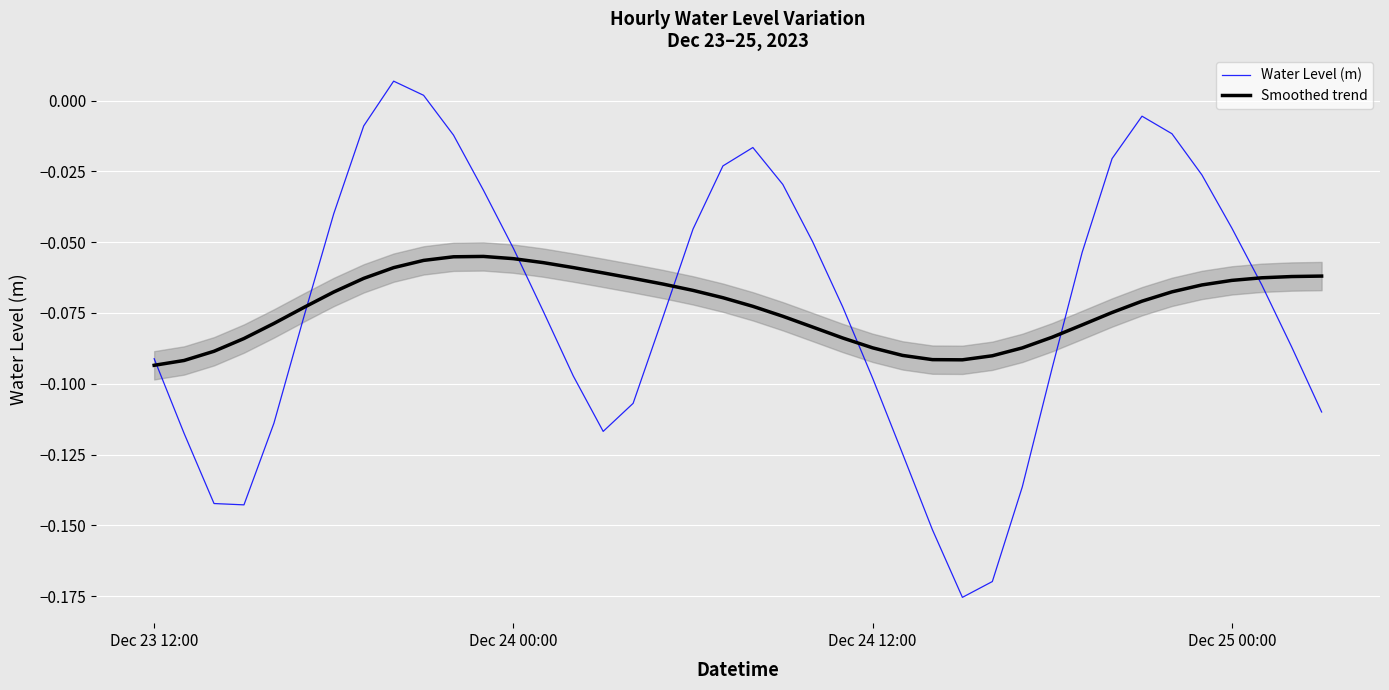

At which category does the chart reach its peak across all series?

8